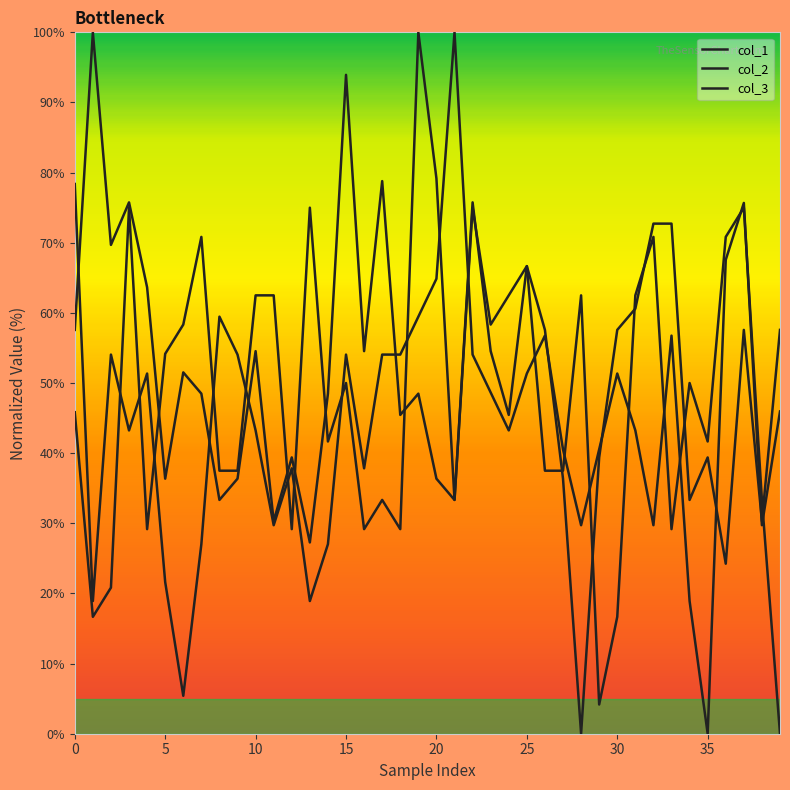

How many interior local peaks does the col_2 series have?

12